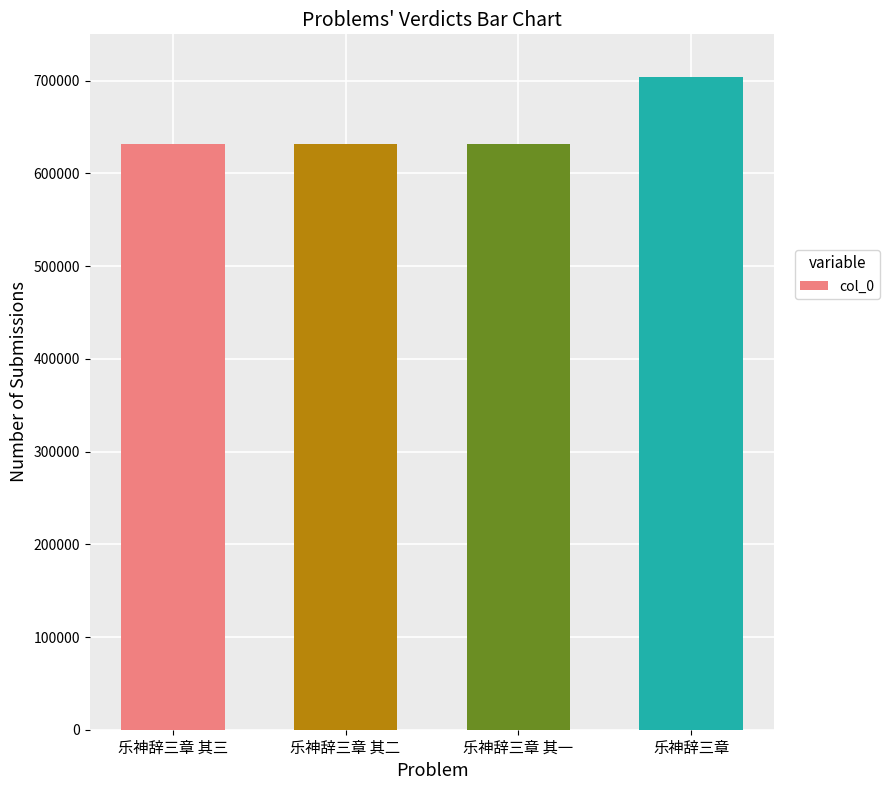

What is the smallest value displayed?

631936